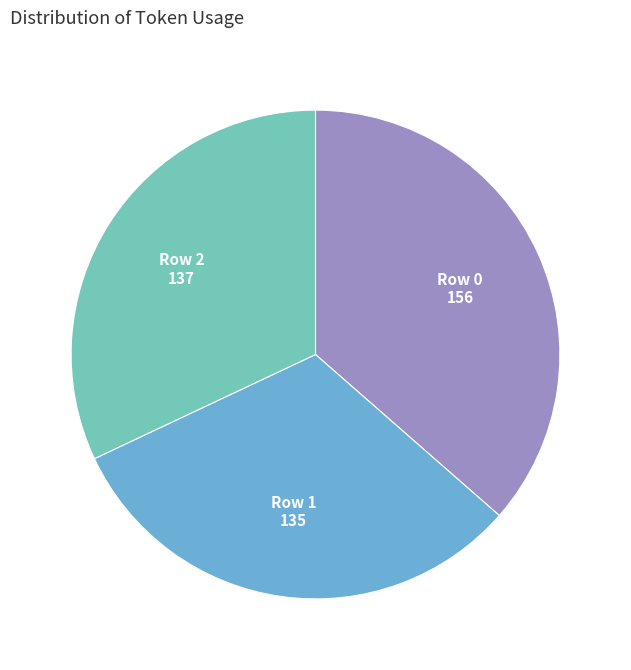

How many segments does this pie chart have?

3